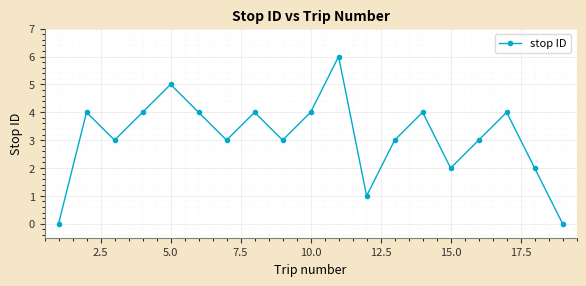

What is the maximum value shown in the chart?

6